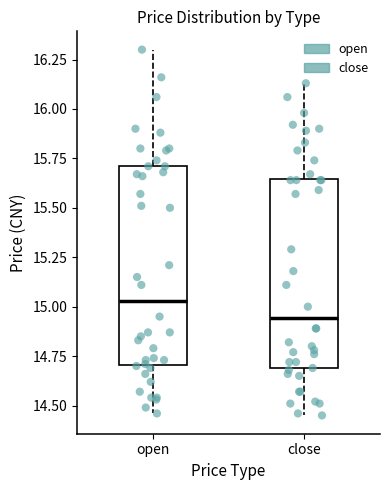

Reading left to right, read every box against the y-axis: the position of its median line, the range the box covers, and the ends of its whiskers. The values are not printed on the chart, so give them approximately, as read against the axis.

open: median 15.05, box 14.70 to 15.70, whiskers 14.45 to 16.30
close: median 14.95, box 14.70 to 15.65, whiskers 14.45 to 16.15